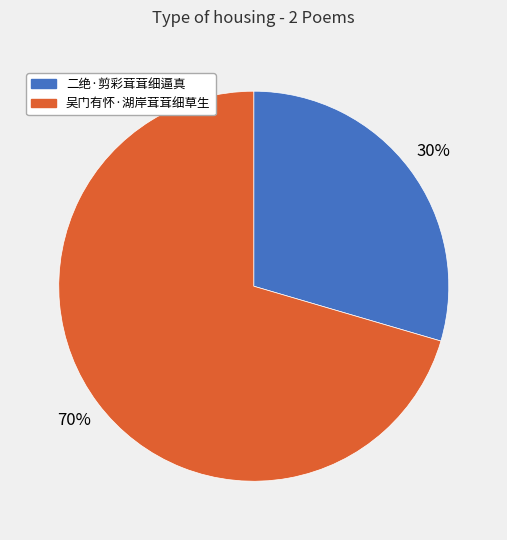

Is 吴门有怀·湖岸茸茸细草生 the majority of the pie?

Yes